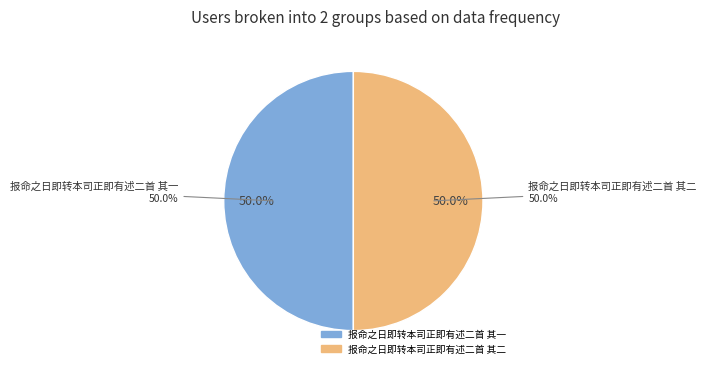

What is the ratio of the value at 报命之日即转本司正即有述二首 其一 to the value at 报命之日即转本司正即有述二首 其二?

1.0